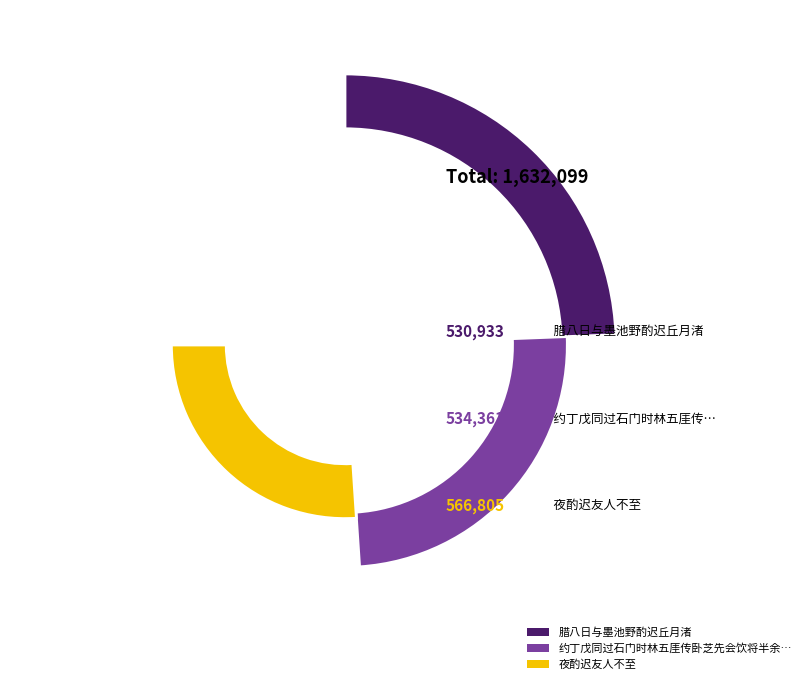

To the nearest percent, what is the combined percentage of 腊八日与墨池野酌迟丘月渚 and 约丁戊同过石门时林五厓传卧芝先会饮将半余亦就酌迟丁戊不至戏此嘲之兼呈诸子?

65%